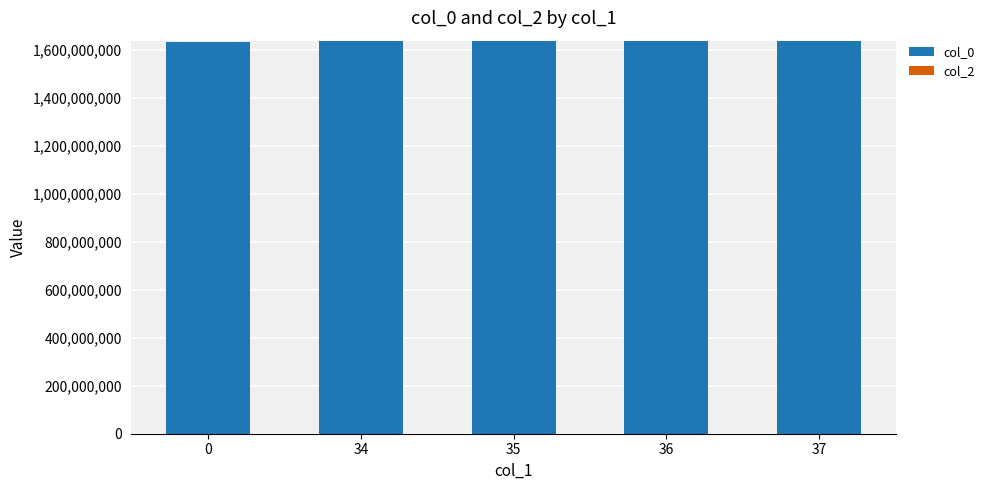

How many bars are there in total?

5